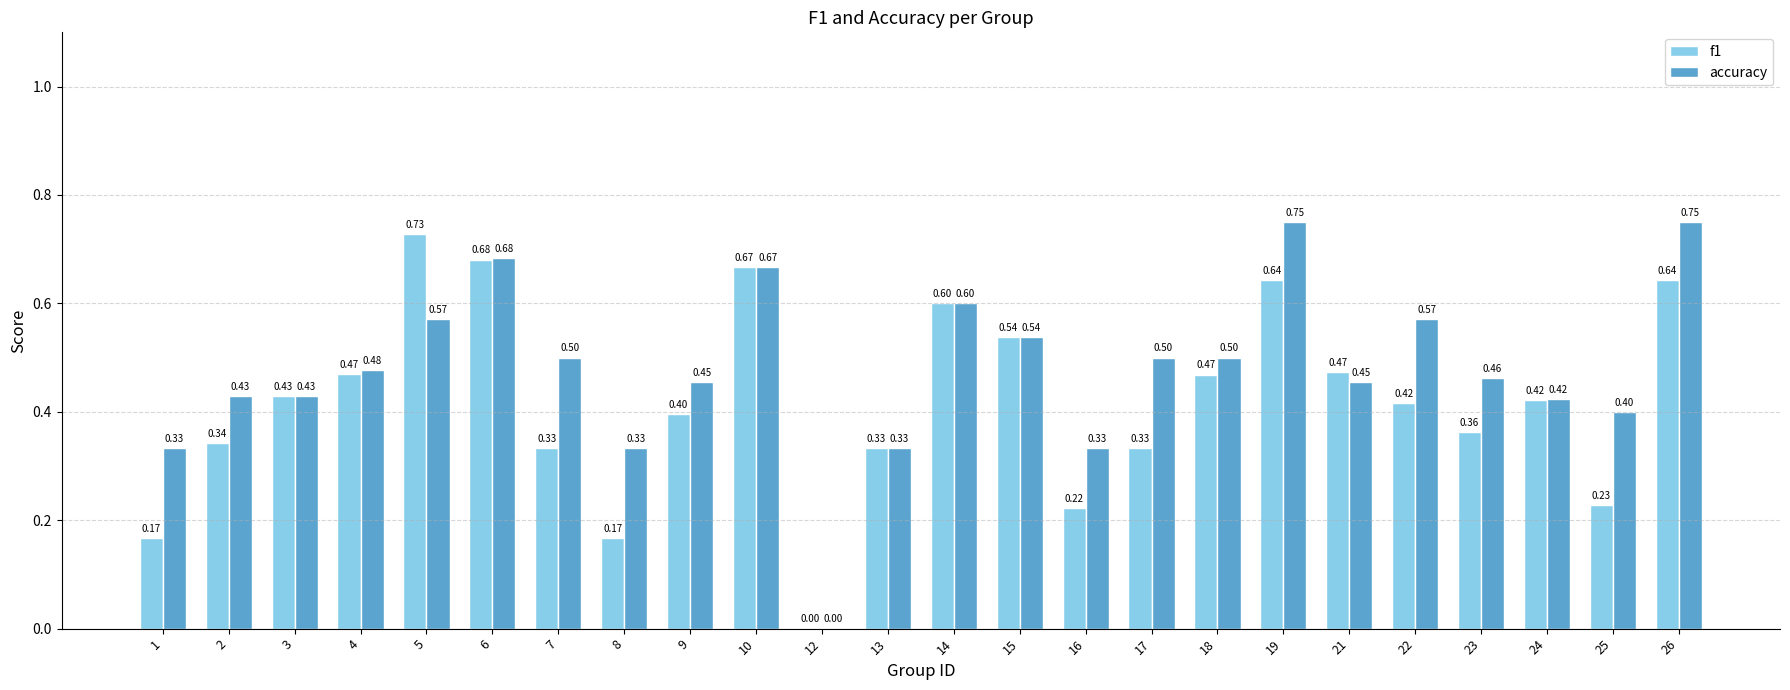

Is the value of f1 at 23 greater than the value of accuracy at 16?

Yes